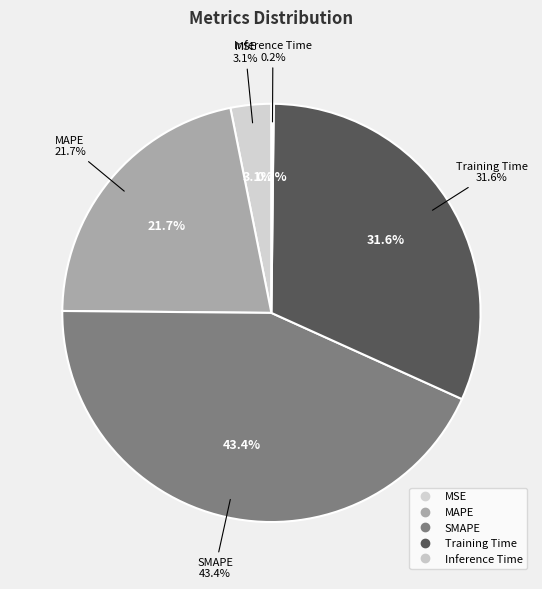

How many segments does this pie chart have?

5